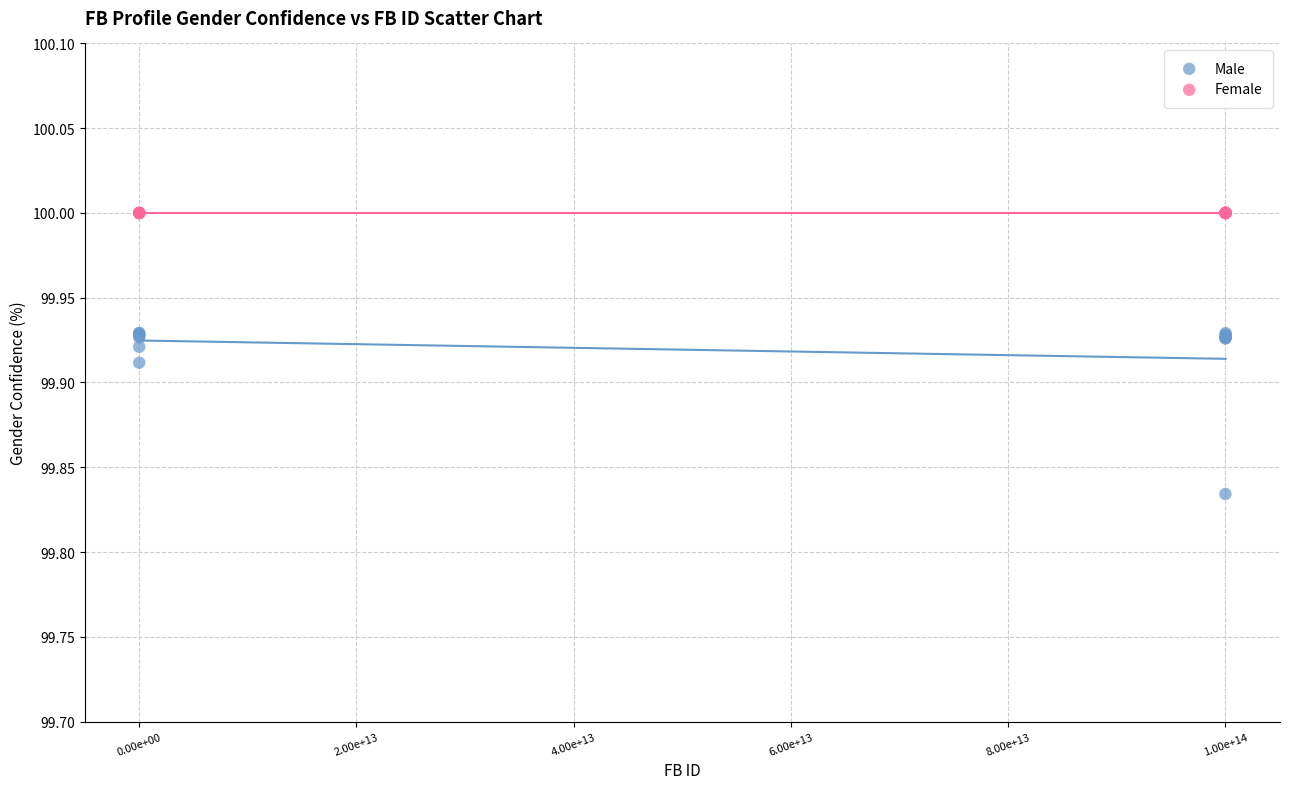

Which series reaches the maximum Y coordinate?

Female